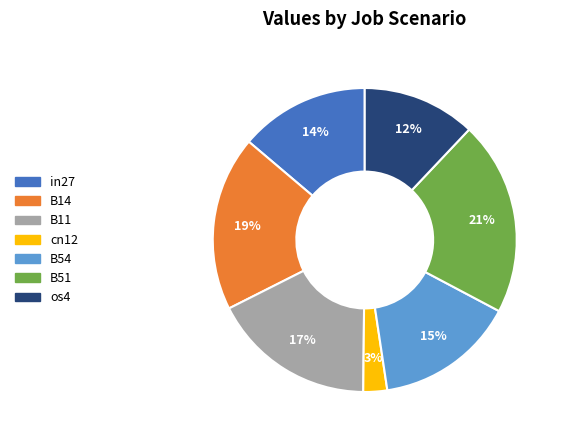

How many segments does this pie chart have?

7